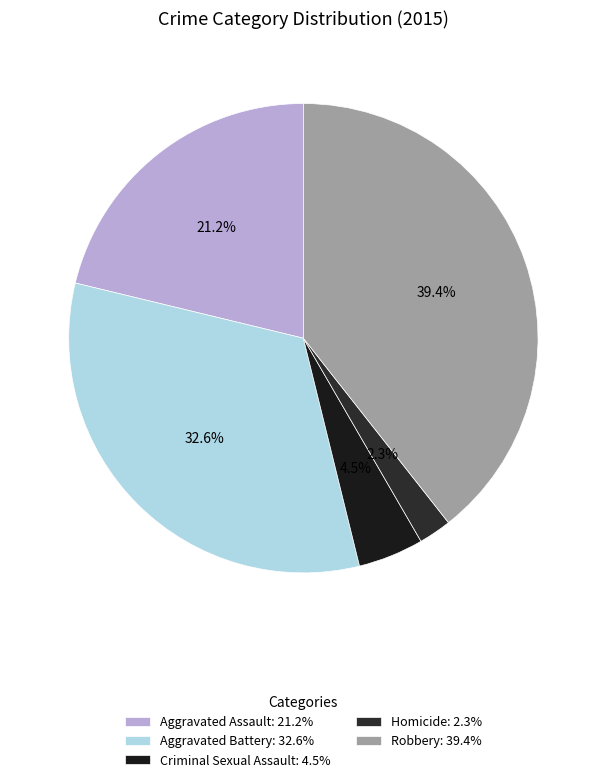

What portion of the pie excludes Aggravated Assault?

78.8%